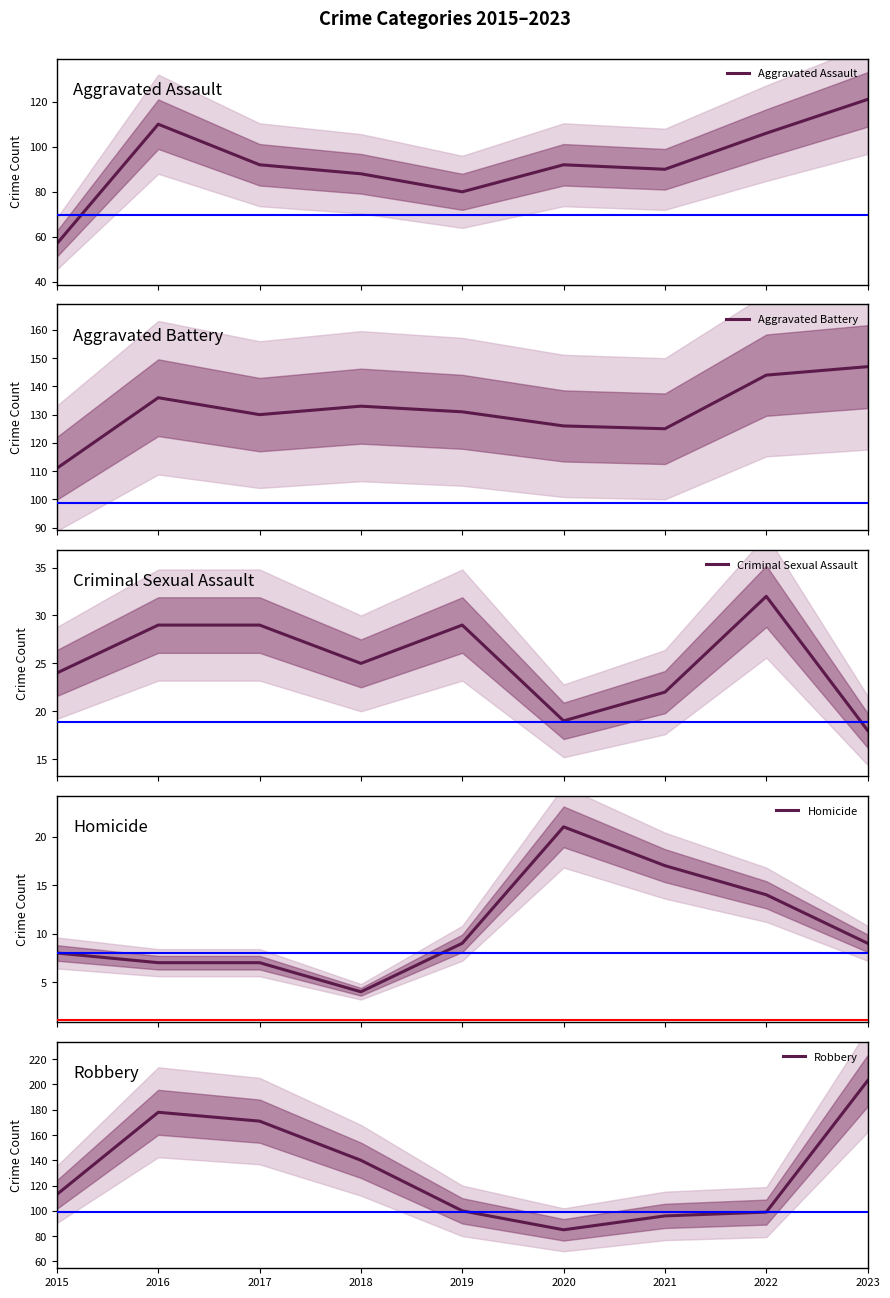

What are all the series names shown in the legend?

Aggravated Assault, Aggravated Battery, Criminal Sexual Assault, Homicide, Robbery